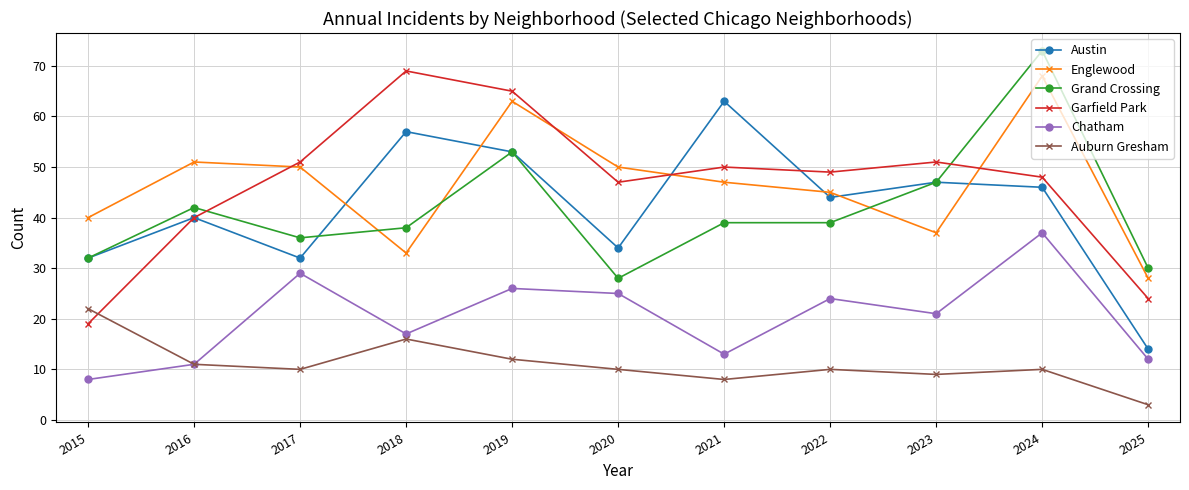

Where is the first local maximum for Garfield Park?

2018